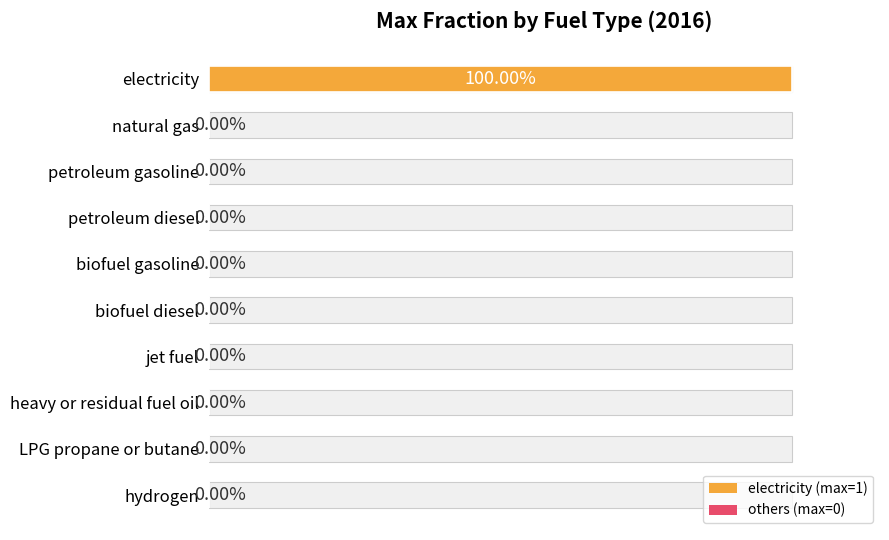

How many positive values are there?

1